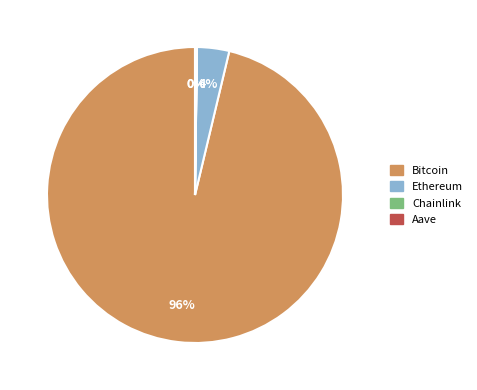

Which slice represents more than half of the pie?

Bitcoin